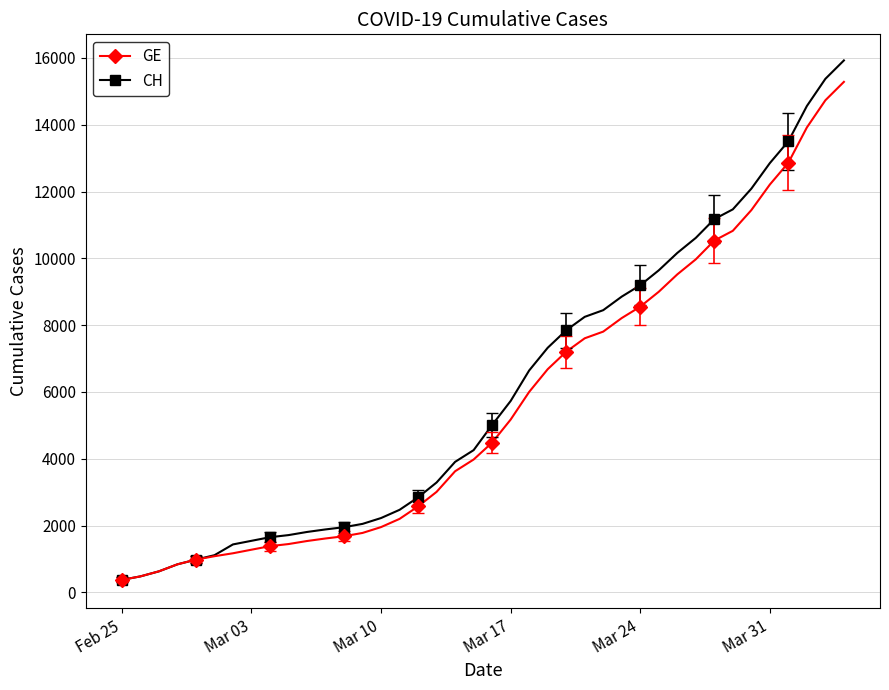

Where does the CH series first go above 5012?

Mar 17